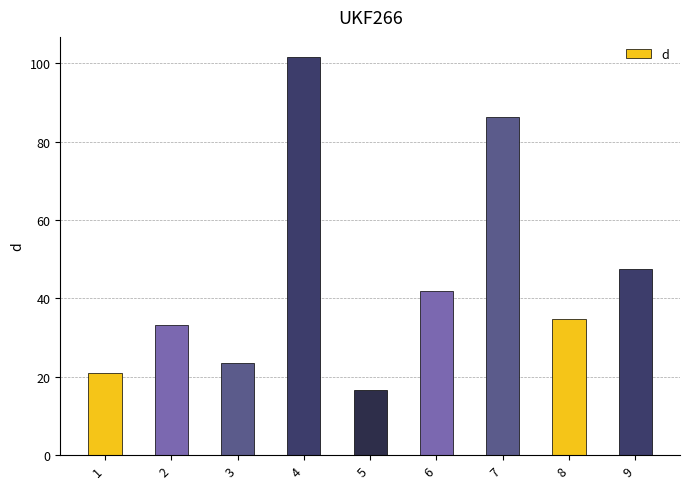

Count the number of values greater than 34.

5